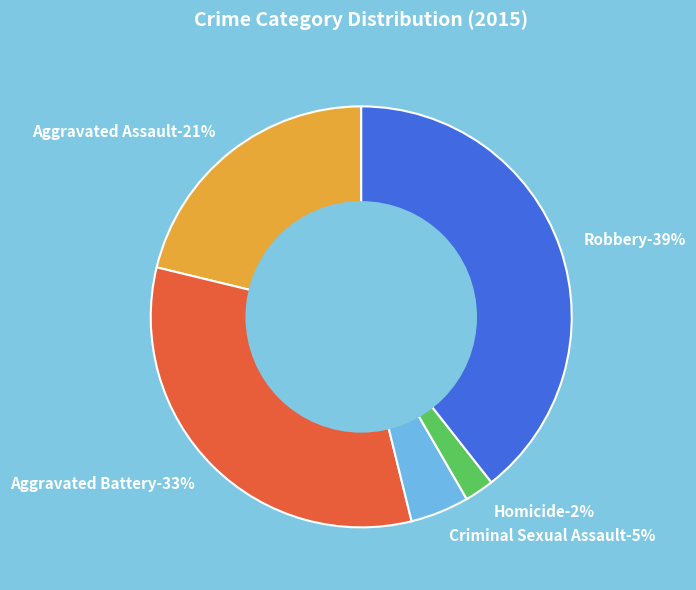

What percentage is NOT represented by Robbery?

60.6%